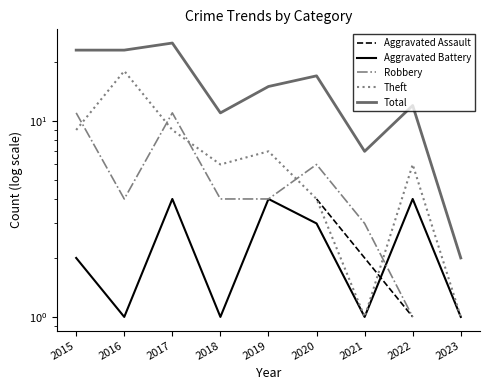

What is the sum of the Total values at 2018 and 2020?

28.0